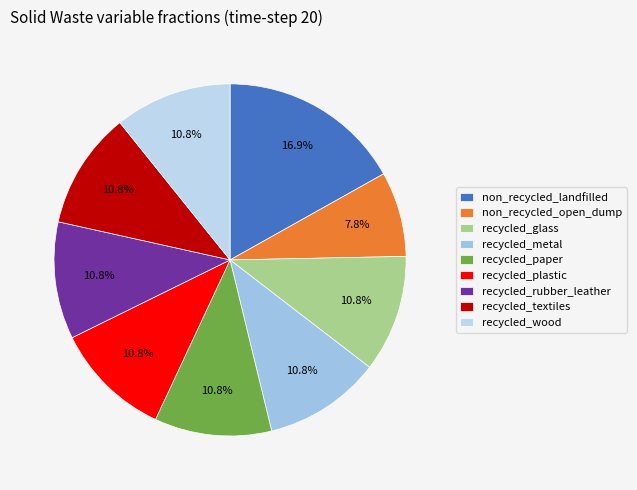

To the nearest percent, what is the difference between the largest and smallest slice percentages?

9%